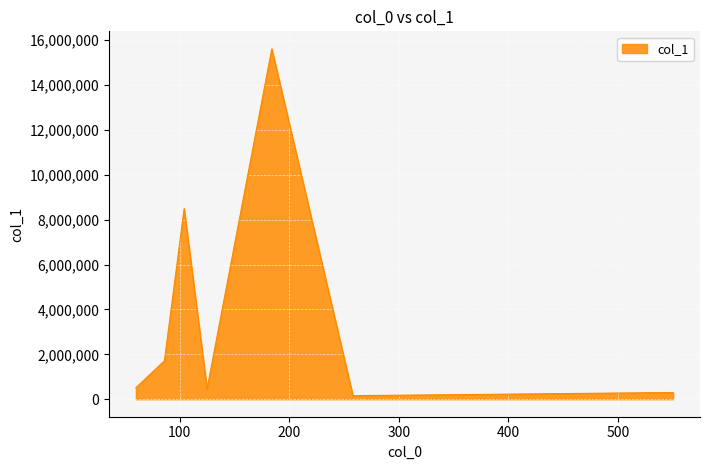

How many interior local valleys (lower than both neighbors) does the data have?

2